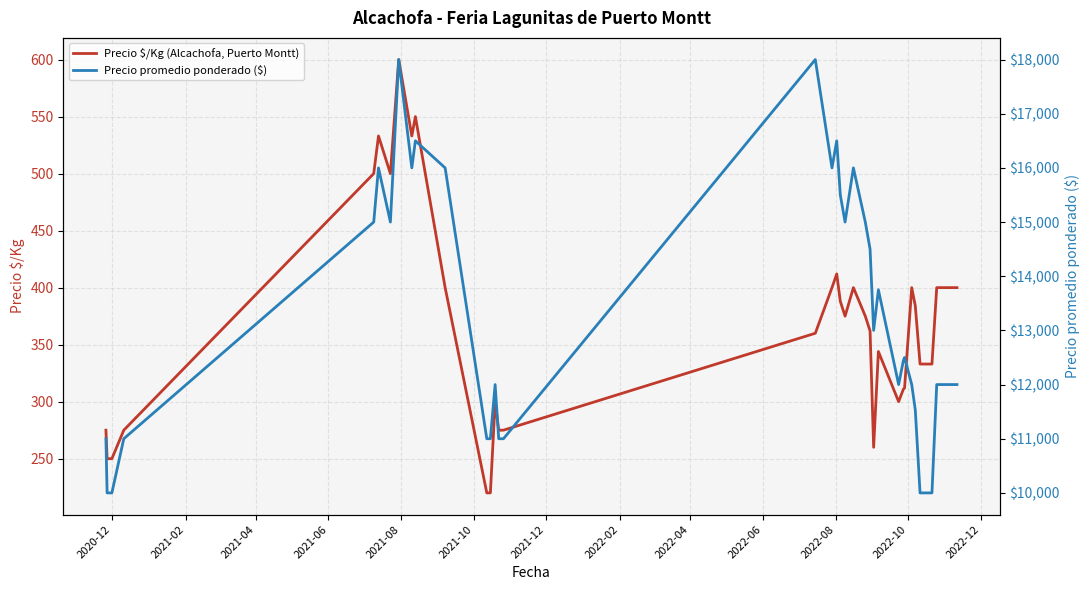

True or false: Precio promedio ponderado ($) and Precio $/Kg (Alcachofa, Puerto Montt) intersect in this chart.

False